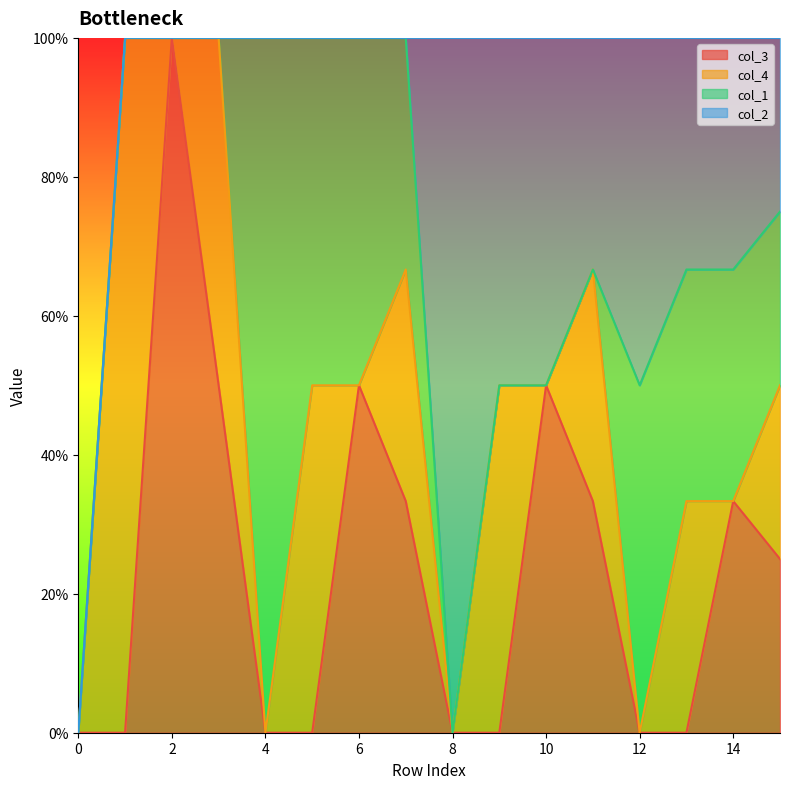

Between which two adjacent categories do col_2 and col_4 first intersect?

7 and 8